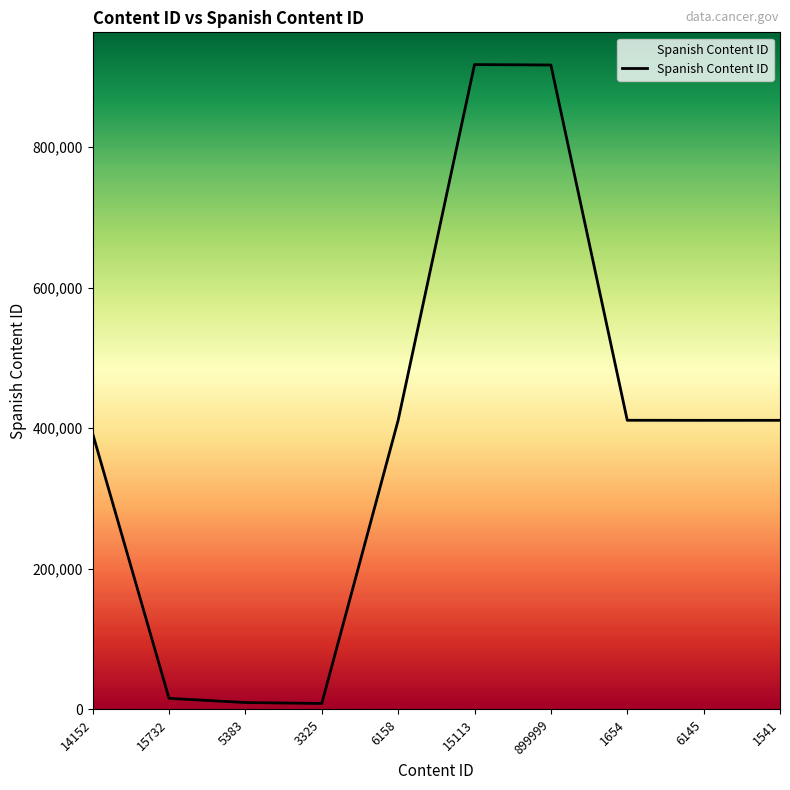

Approximately how many times larger is the value at 899999 compared to 15113?

1.0